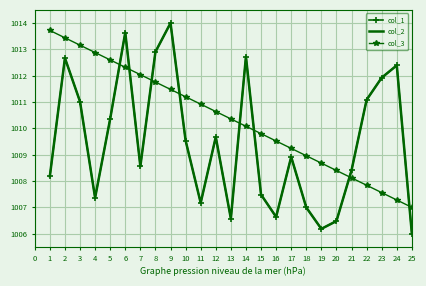

True or false: col_3 and col_1 intersect in this chart.

True